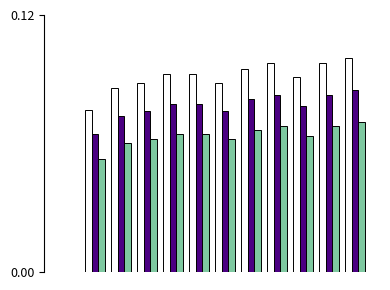

Does the chart contain stacked bars?

No